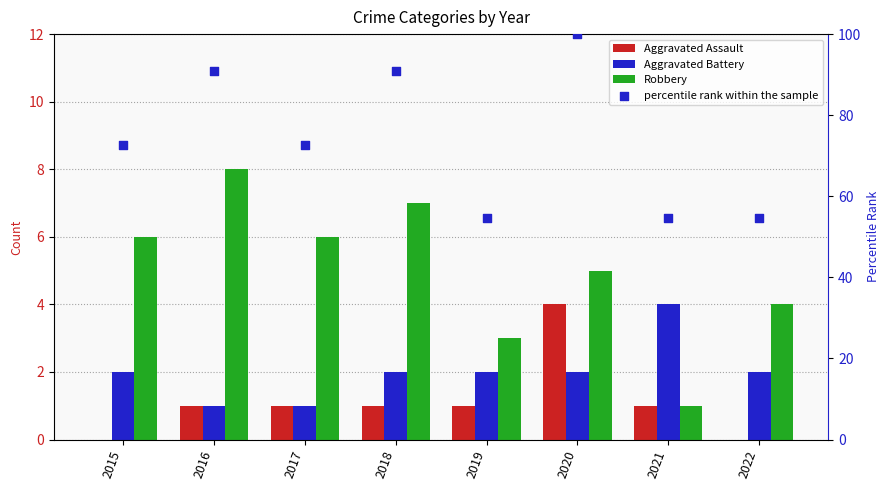

What is the total value across all series at 2018?

100.9